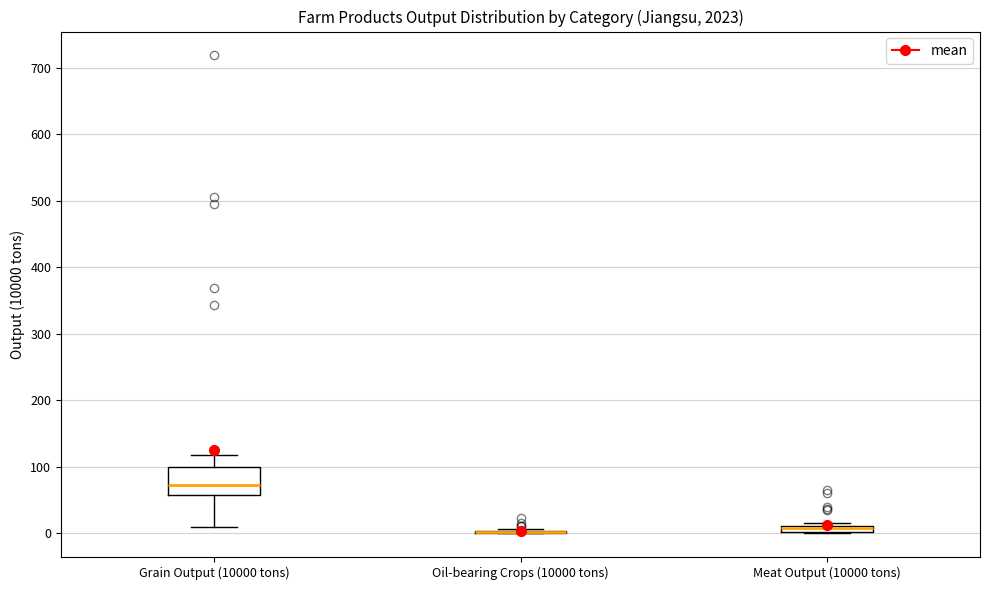

Where does the median line of the box for Grain Output (10000 tons) sit on the y-axis? The values are not printed on the chart, so give them approximately, as read against the axis.

70